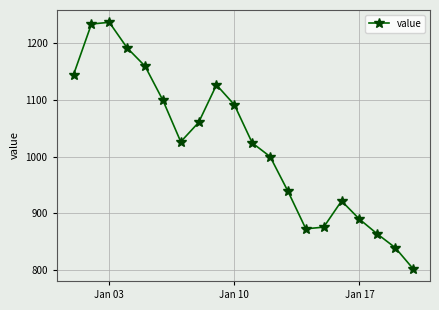

What is the value of the 19th point from the left?

840